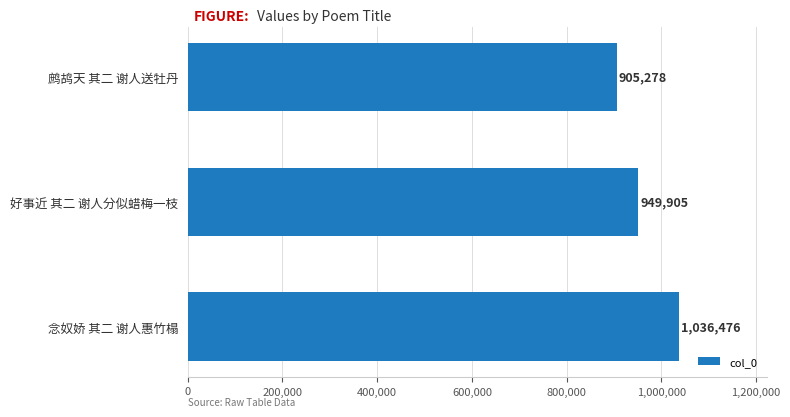

What is the sum of all values?

2891659